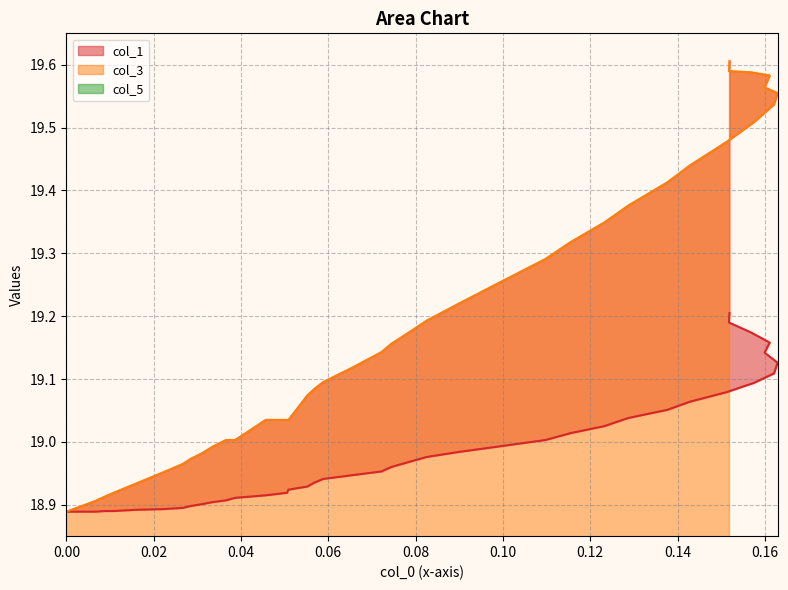

The value of col_3 at 21 is 25.5. True or false?

False